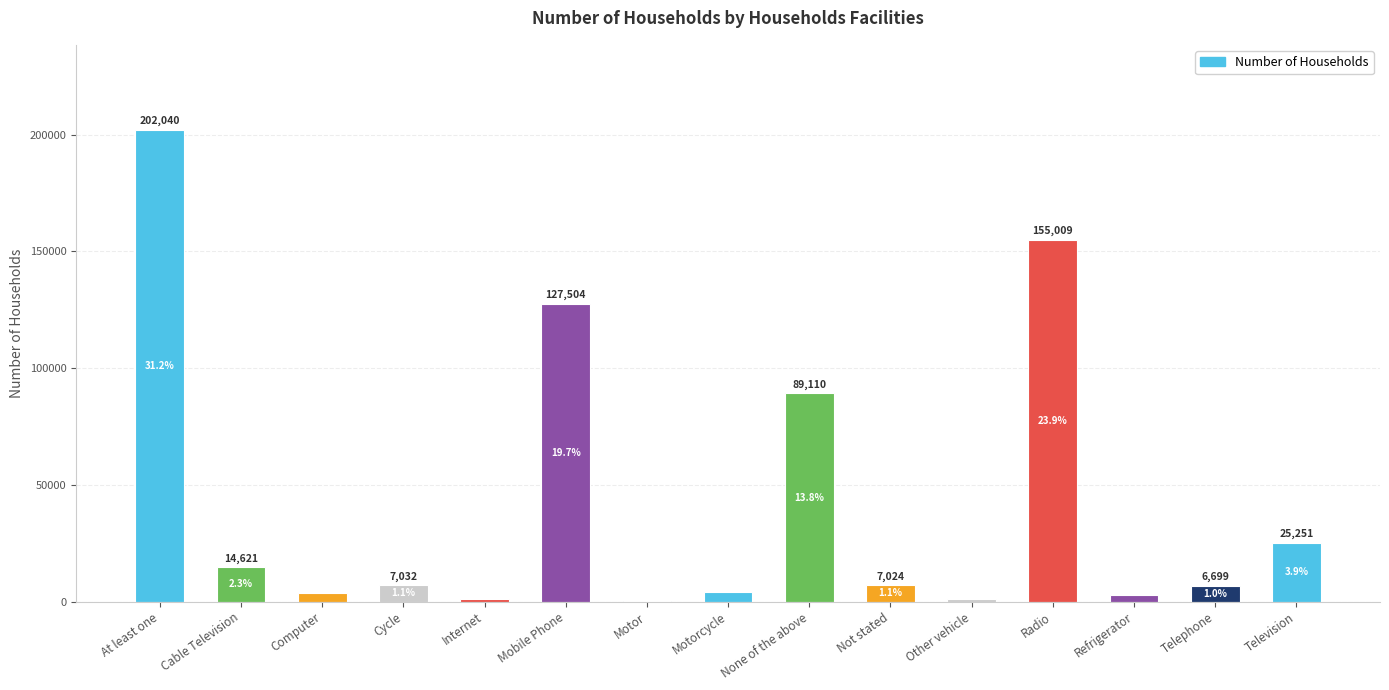

Reading right to left, what are all the values shown in this chart?

Television=25251	Telephone=6699	Refrigerator=2830	Radio=155009	Other vehicle=1183	Not stated=7024	None of the above=89110	Motorcycle=4103	Motor=312	Mobile Phone=127504	Internet=1306	Cycle=7032	Computer=3615	Cable Television=14621	At least one=202040